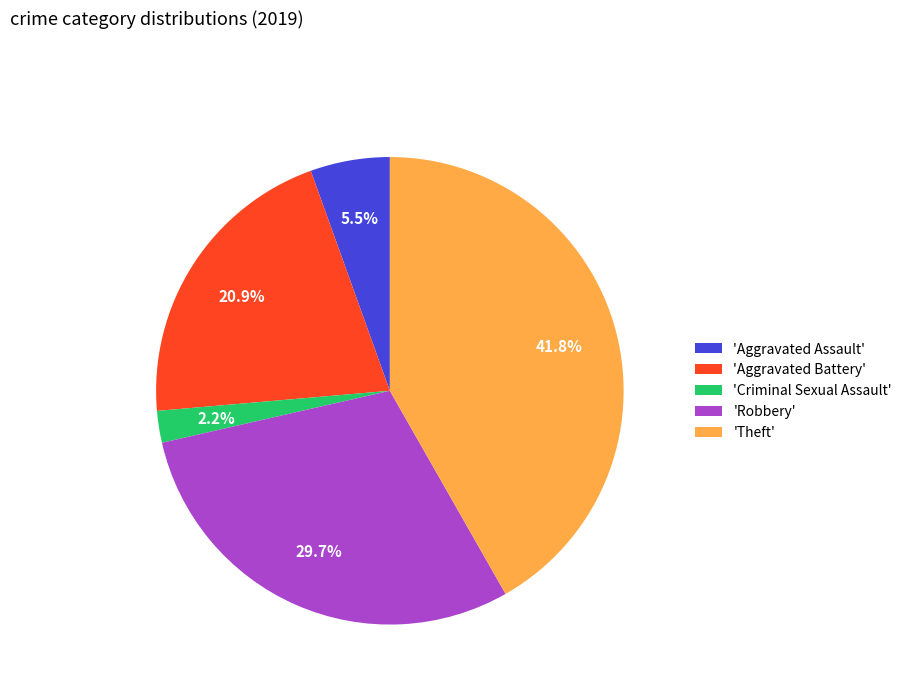

Does 'Robbery' represent more than half of the total?

No